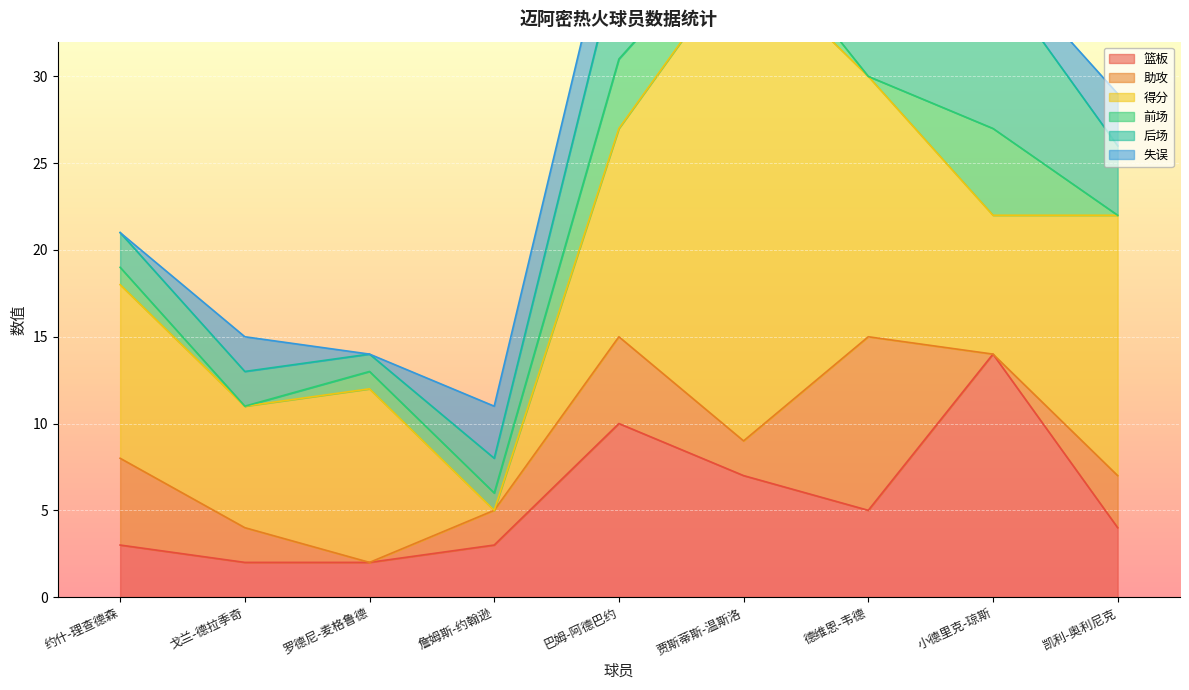

Count the number of categories in the chart.

9